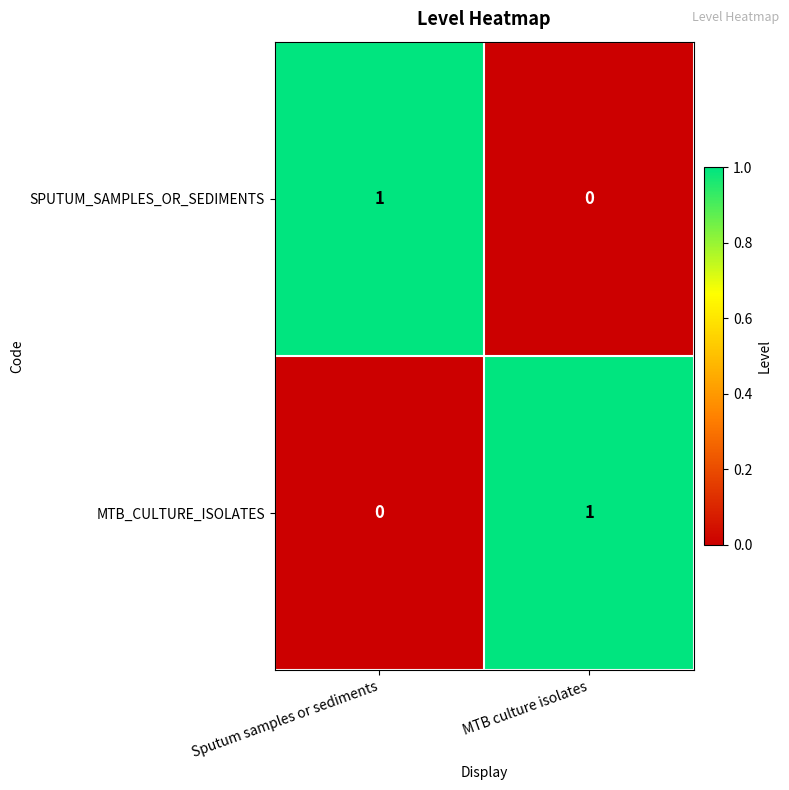

At Sputum samples or sediments, list the series in order from smallest to largest.

MTB_CULTURE_ISOLATES, SPUTUM_SAMPLES_OR_SEDIMENTS